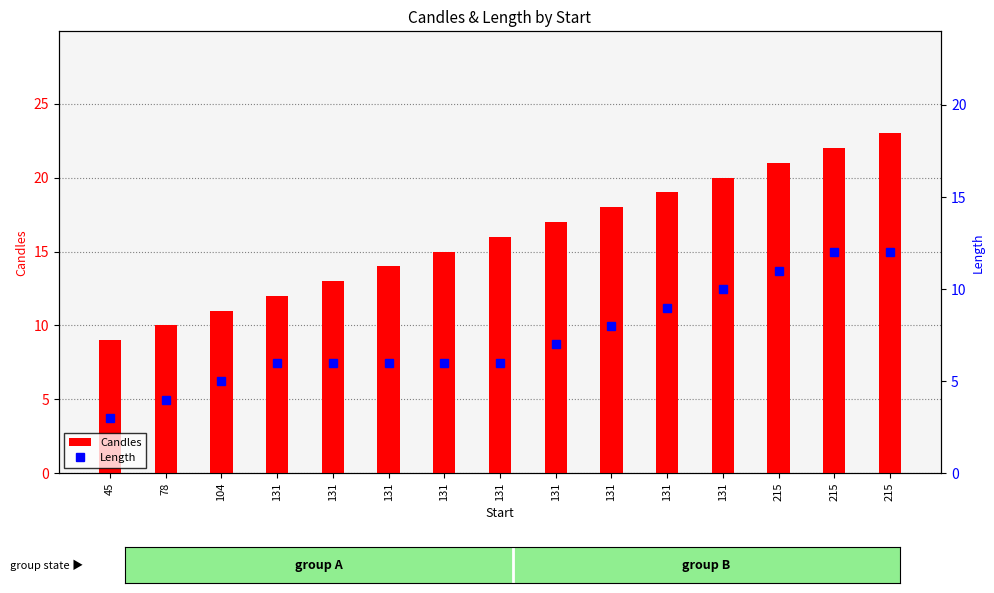

Rank the series by their maximum value, from lowest to highest.

Length, Candles